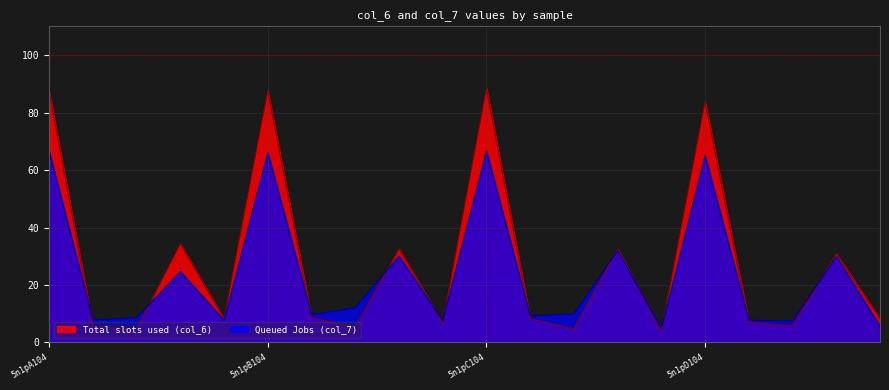

Reading left to right, what are all the values shown in this chart?

col_6: 87.2	5.5	4.7	34.3	8.2	87.5	8.6	5.3	32.5	6.7	88.4	8.2	4.7	32.5	3.8	83.8	7.0	5.7	30.9	8.2
col_7: 66.5	7.8	8.7	24.6	7.7	66.0	9.7	12.1	30.0	7.5	66.5	9.2	9.9	32.0	4.7	64.9	7.7	7.5	29.9	5.7